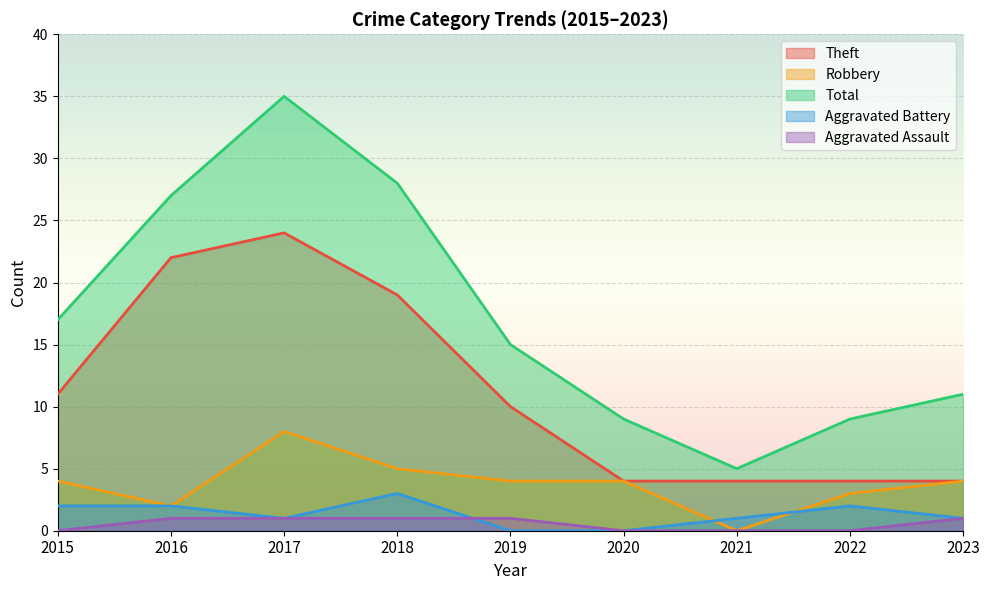

At which label is Robbery closest to 4?

2015